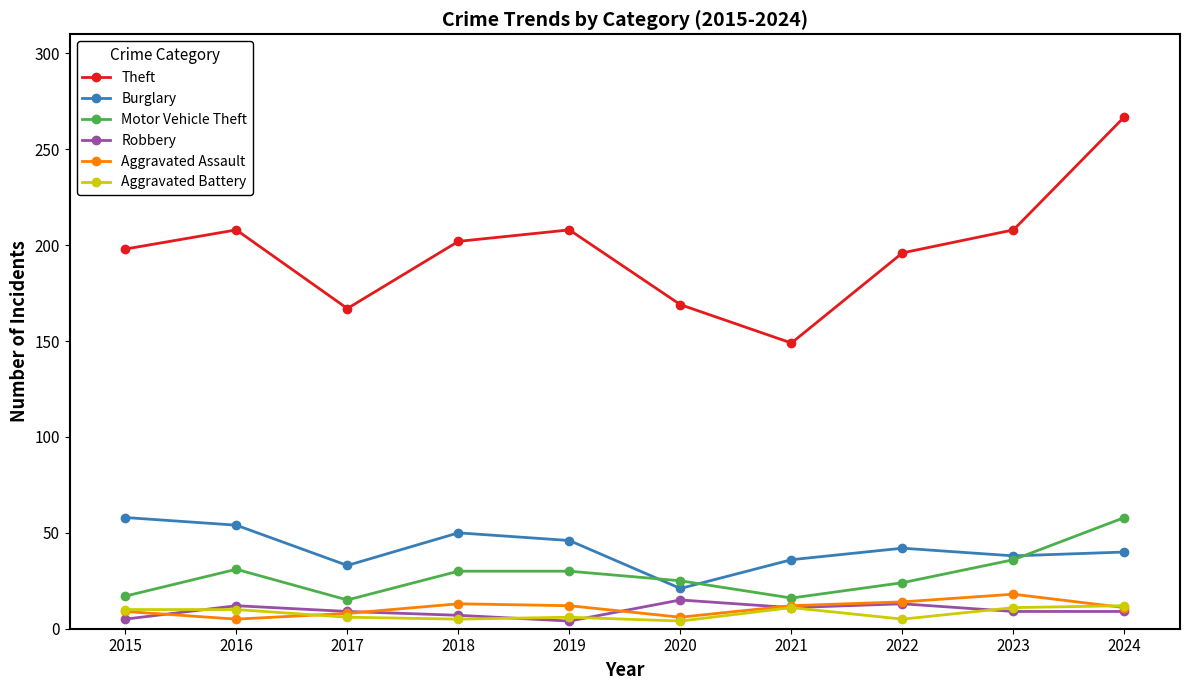

Is this an area chart (filled region under the line)?

No